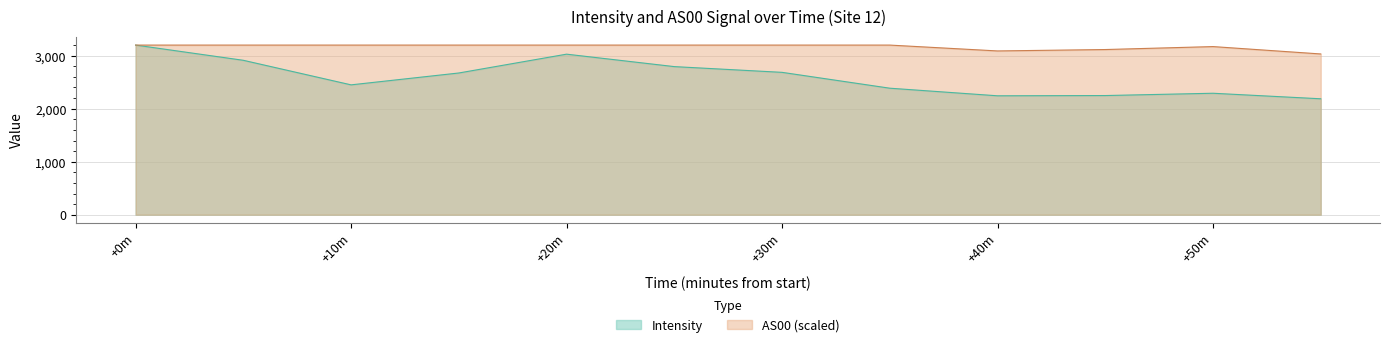

True or false: Intensity and AS00 cross at least once.

False